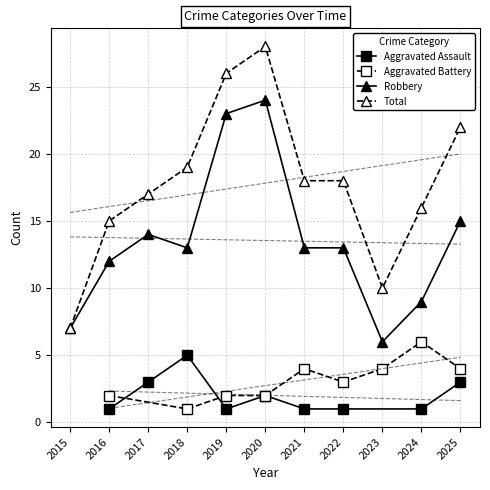

What is the difference between the maximum and minimum values in the Total series?

21